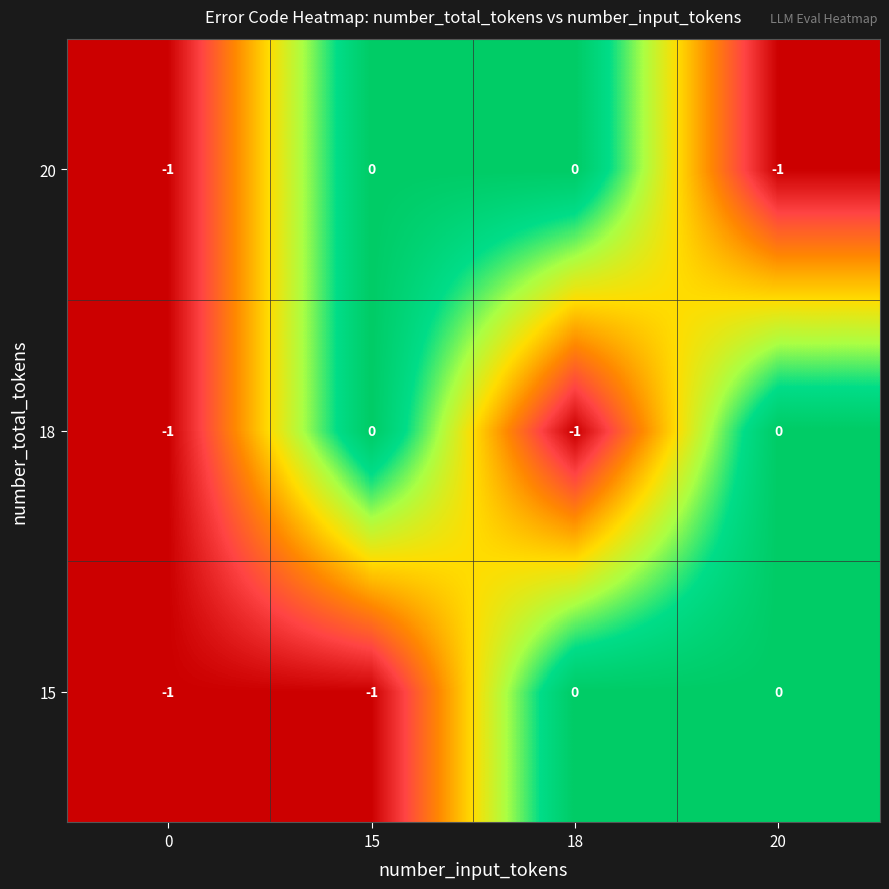

Reading left to right, extract all data points from this chart.

20: 0=-1	15=0	18=0	20=-1
18: 0=-1	15=0	18=-1	20=0
15: 0=-1	15=-1	18=0	20=0